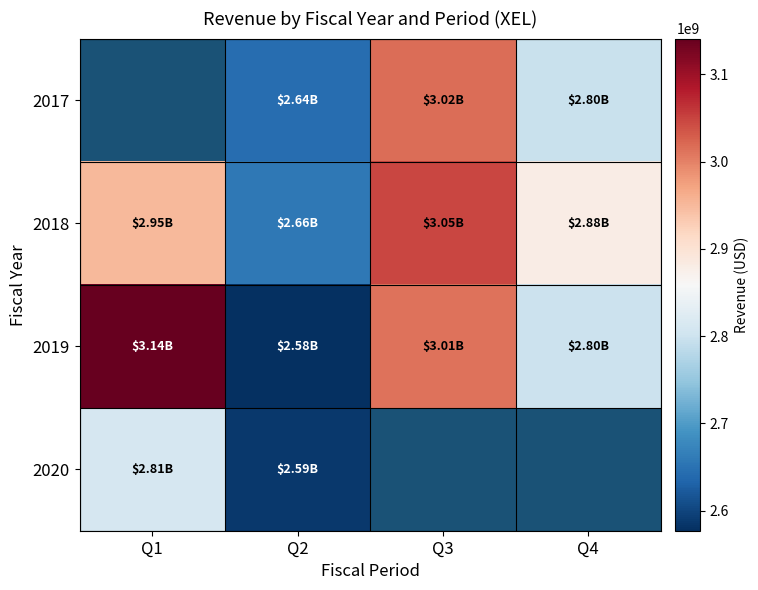

Which has a higher value, Q2 or Q3?

Q3